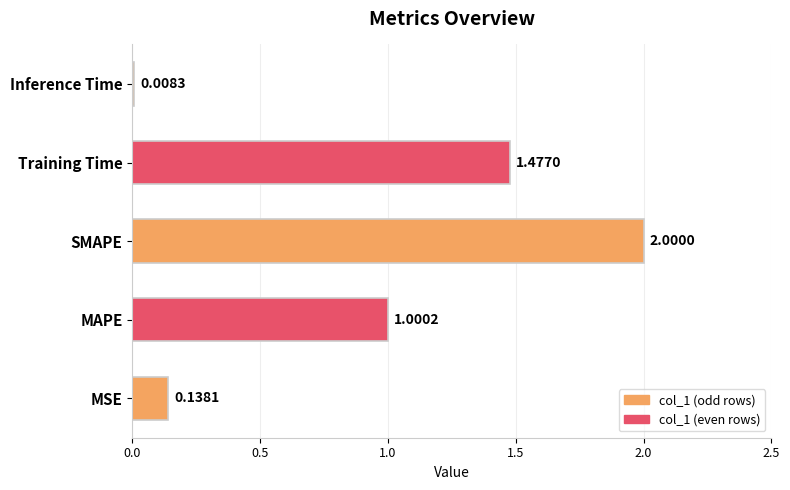

Between SMAPE and Training Time, which is larger?

SMAPE